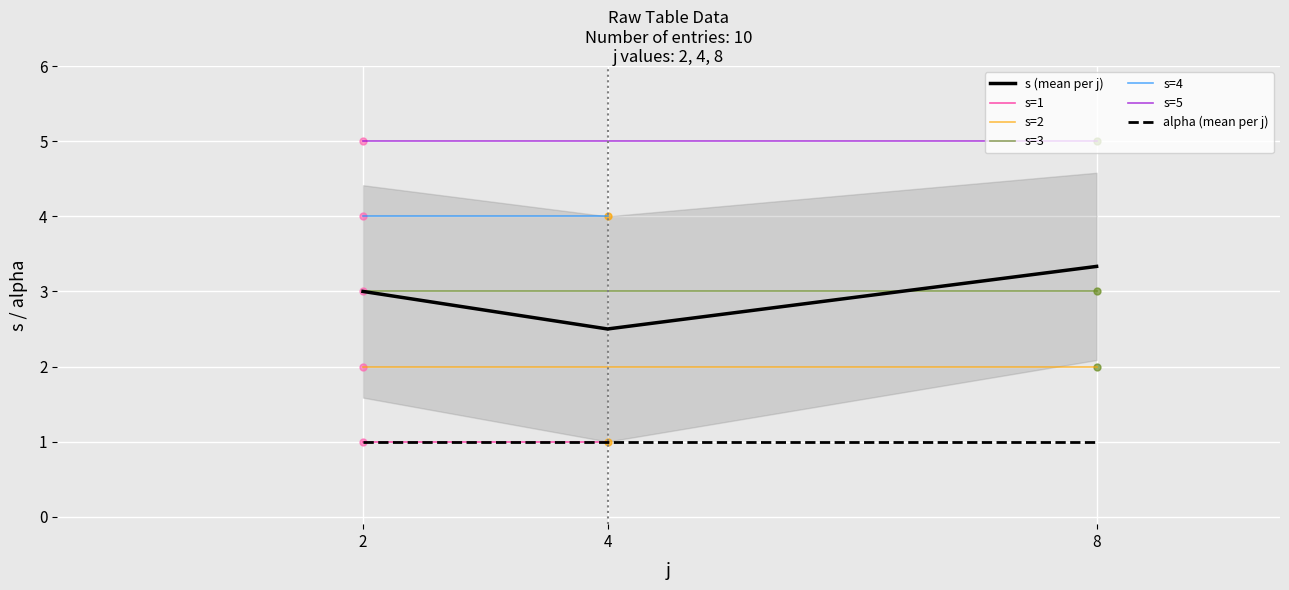

List the labels in order of s value, smallest first.

2, 4, 2, 8, 2, 8, 2, 4, 2, 8